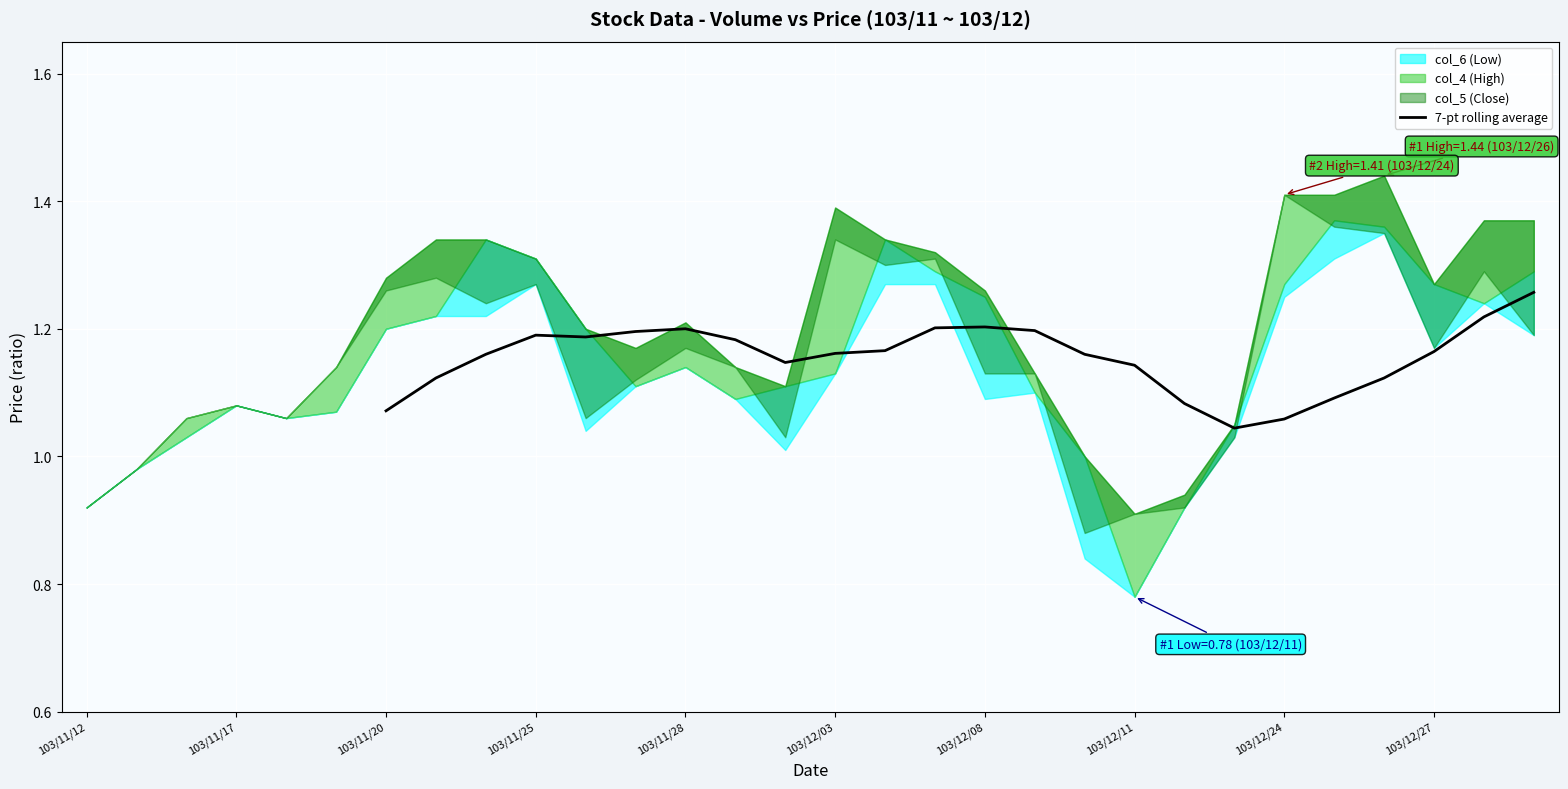

True or false: 7-pt rolling average has a value of 1.9 at 103/11/28.

False